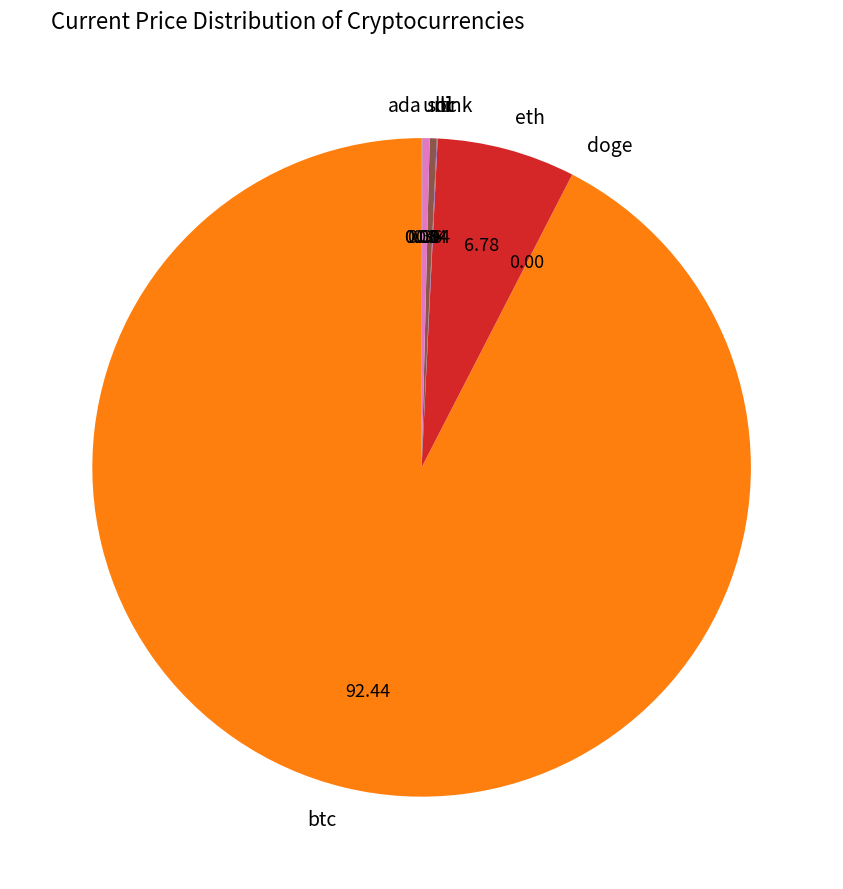

What is the majority slice?

btc